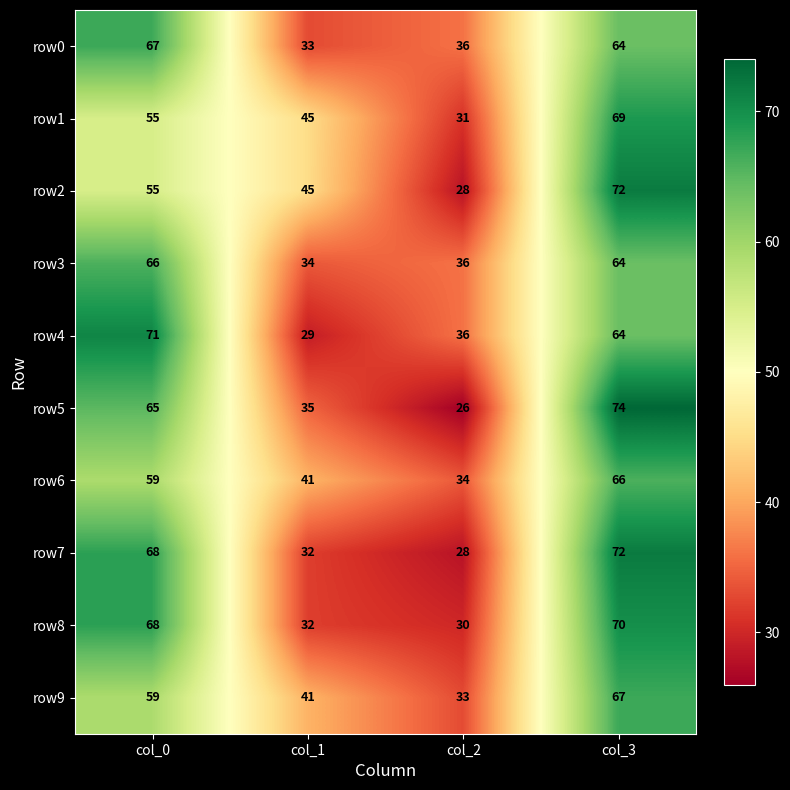

At which label does row2 reach its peak?

col_3